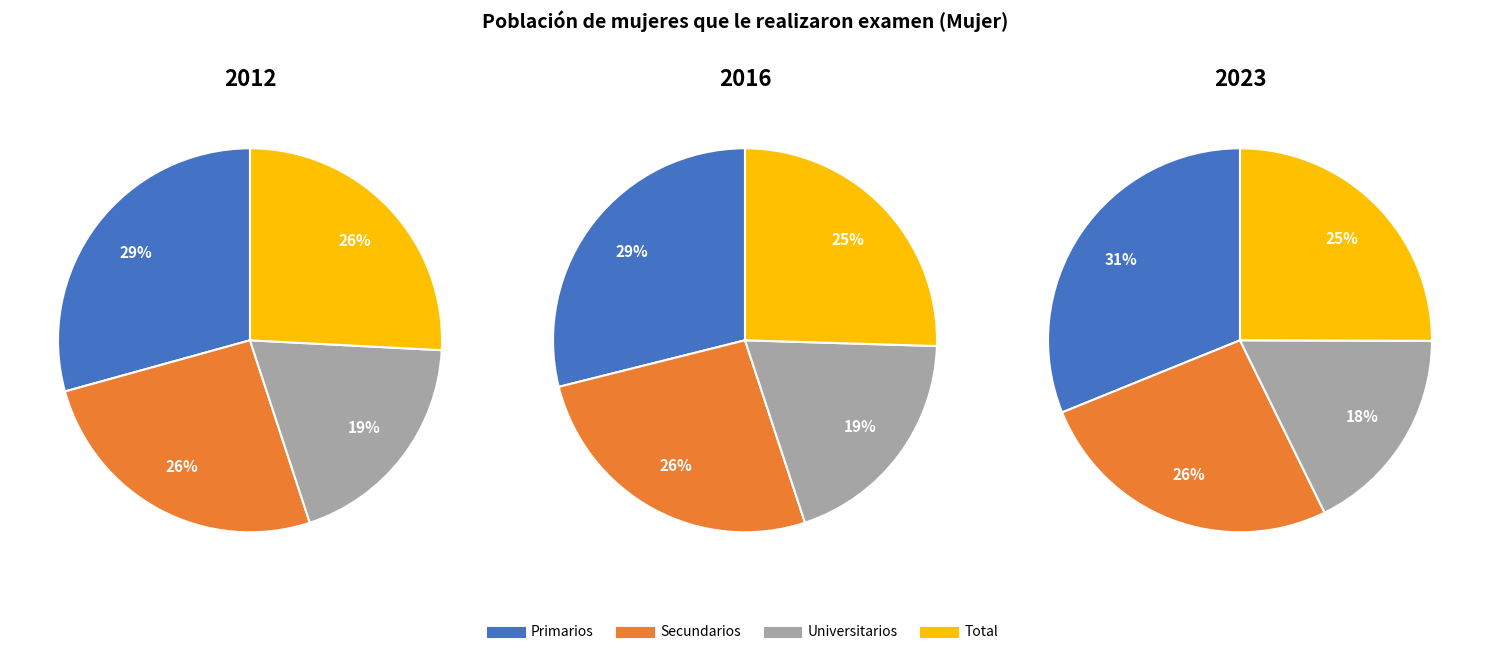

To the nearest percent, what is the average slice percentage?

25%